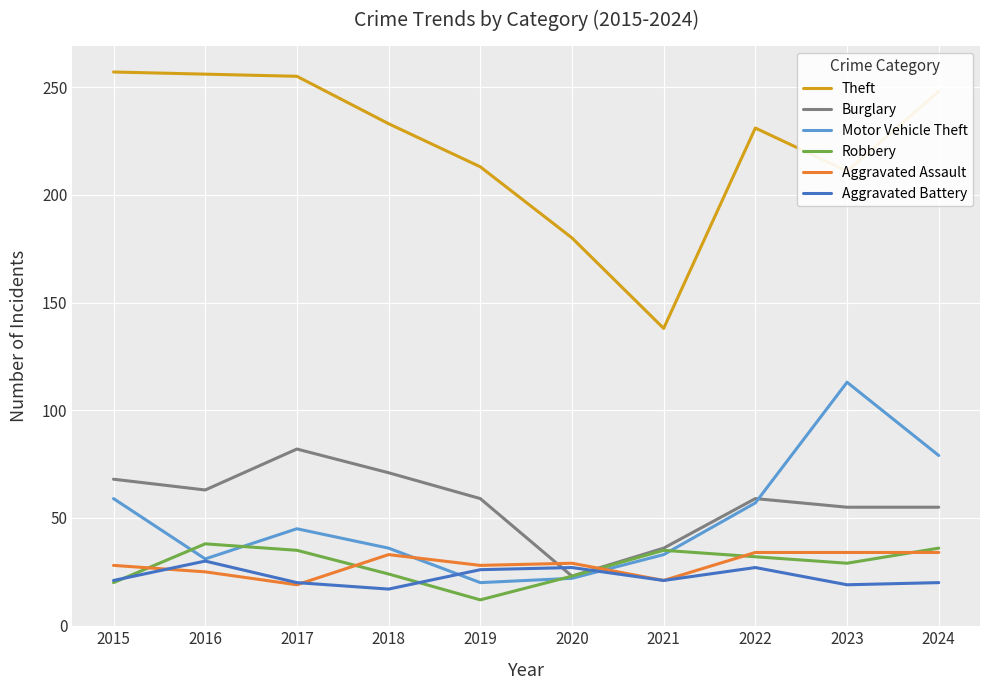

Which series has the largest range (max minus min)?

Theft